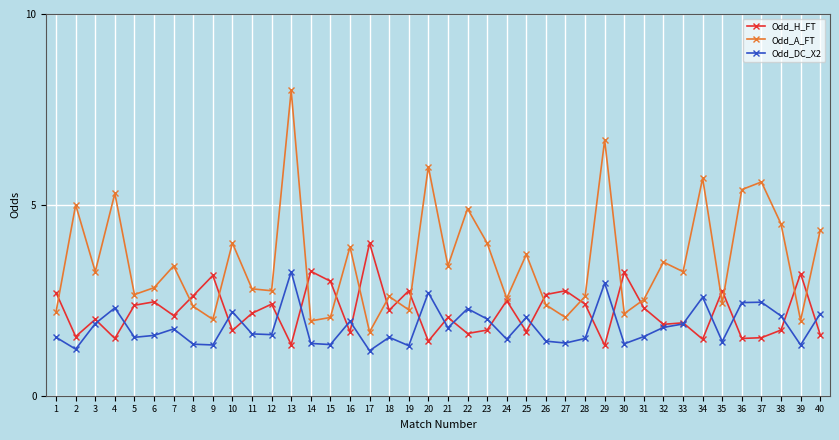

Which series changed the most between 8 and 36?

Odd_A_FT